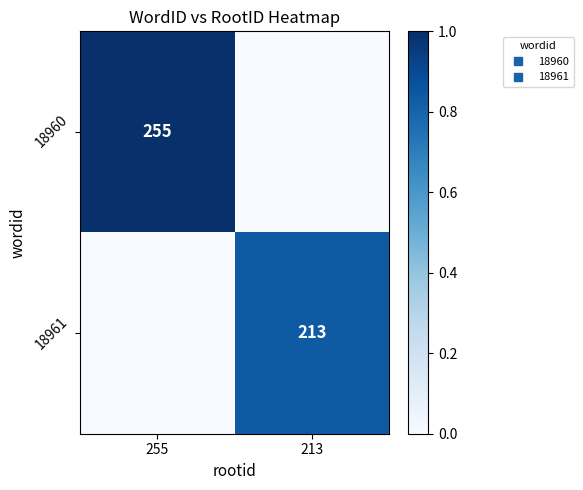

Which series changed the most between 255 and 213?

18960